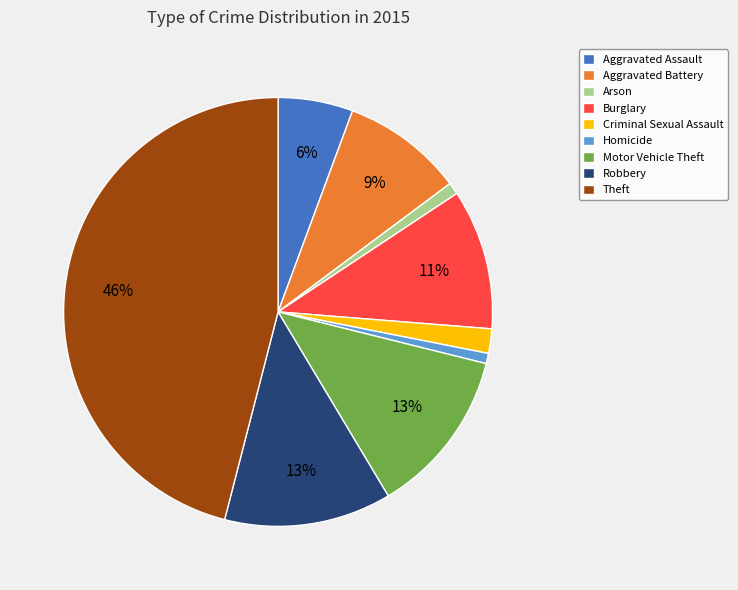

Is Arson the majority of the pie?

No